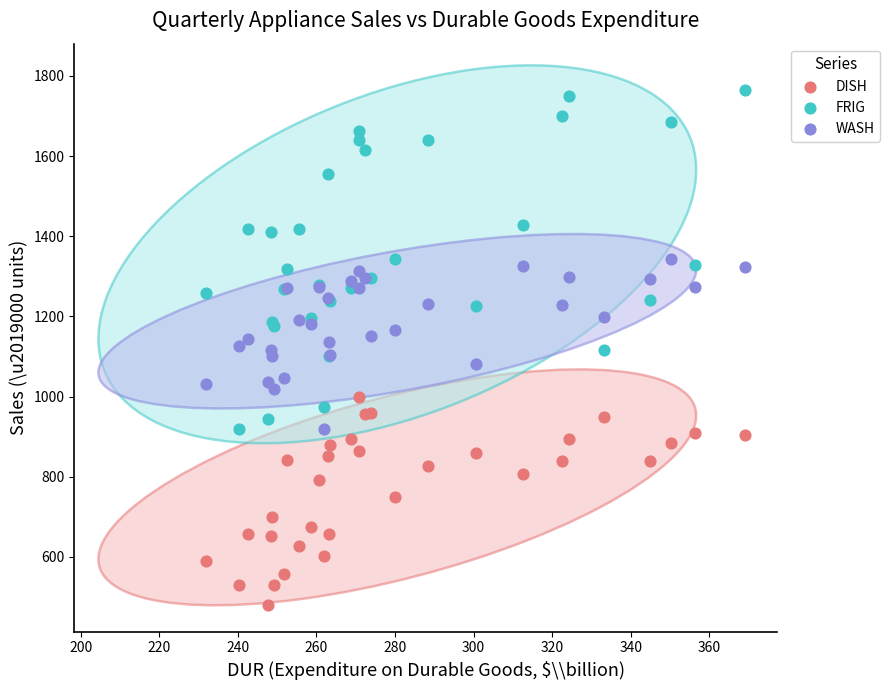

Which series has the widest spread of Y values?

FRIG